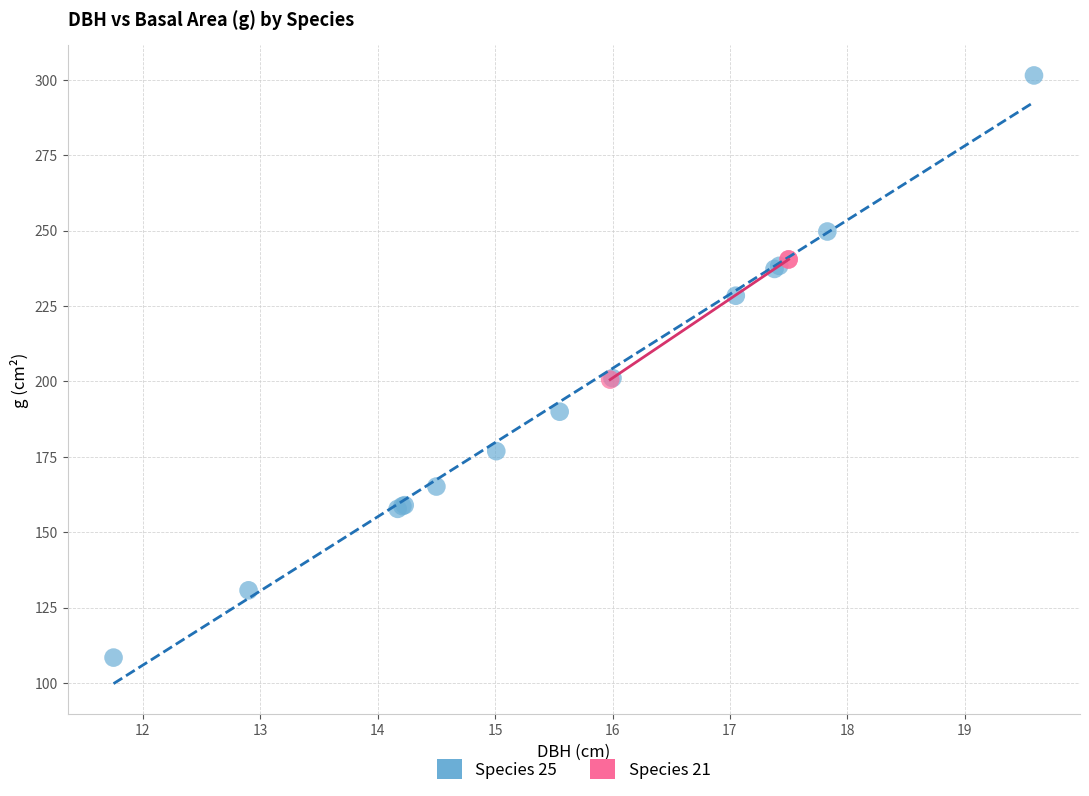

What are all the series names shown in the legend?

Species 25, Species 21